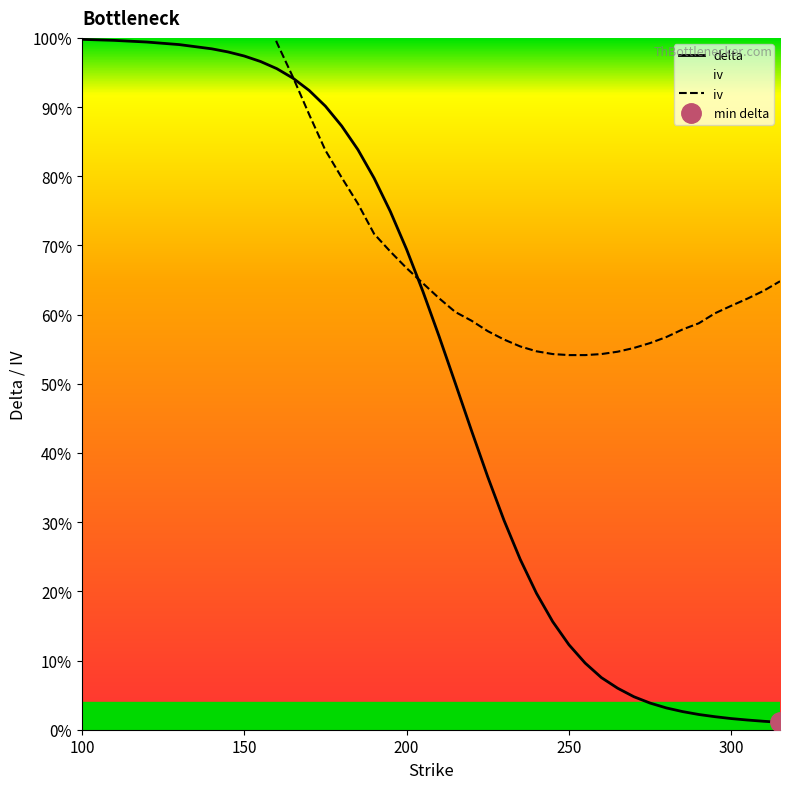

Which series has the largest total across all categories?

iv